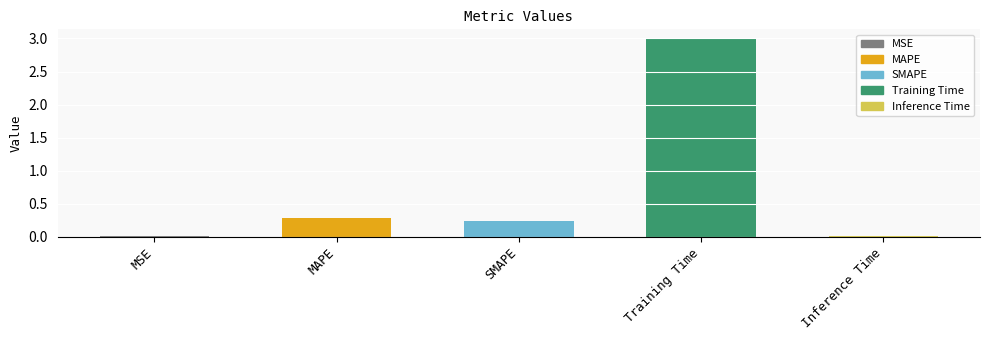

Reading left to right, list all the values displayed in this chart.

MSE=0.0	MAPE=0.3	SMAPE=0.2	Training Time=3.0	Inference Time=0.0